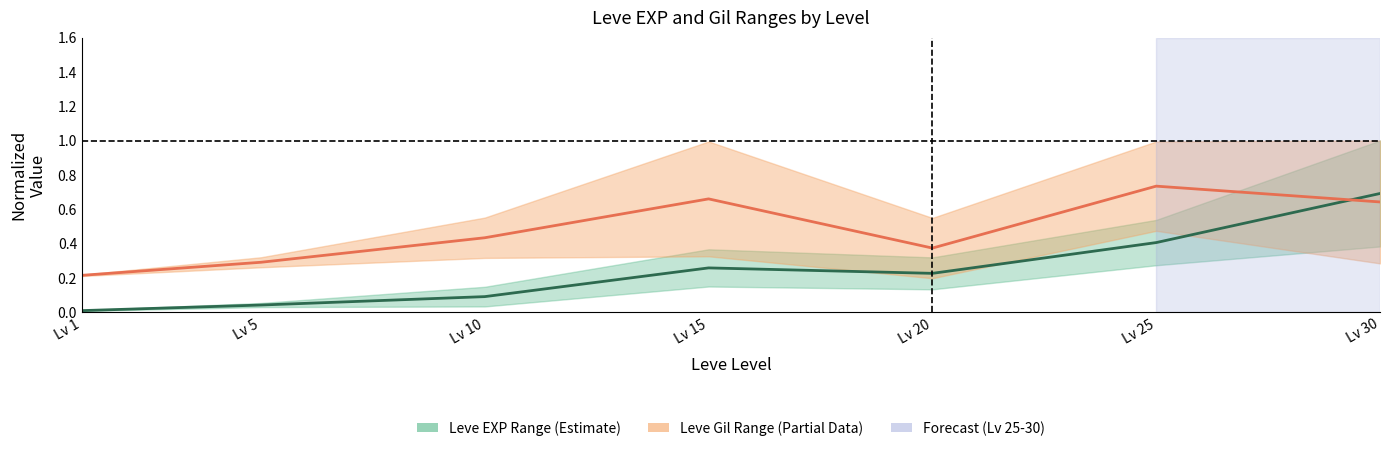

Which series has the largest range (max minus min)?

Leve EXP Midpoint